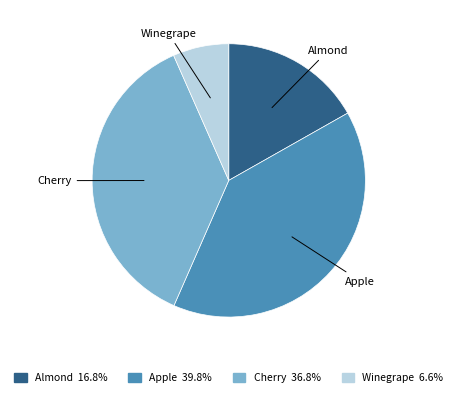

Is there any slice that represents more than half of the pie?

No